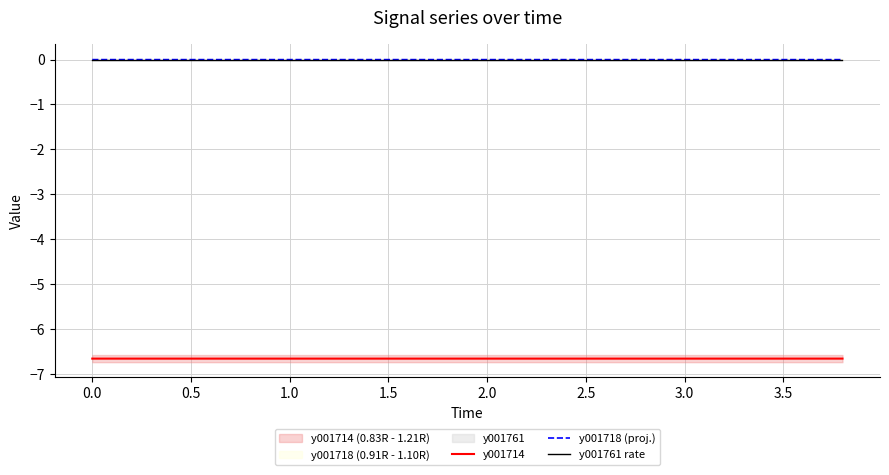

What is the sum of all y001718 (proj.) values?

-0.1